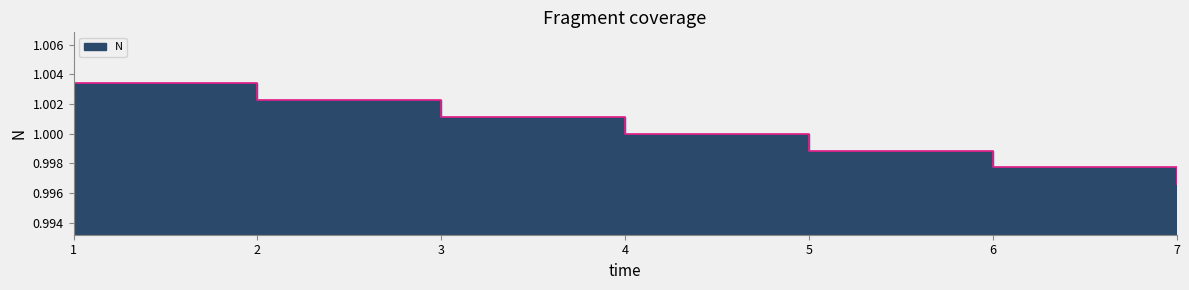

How many lines are shown in the chart?

1